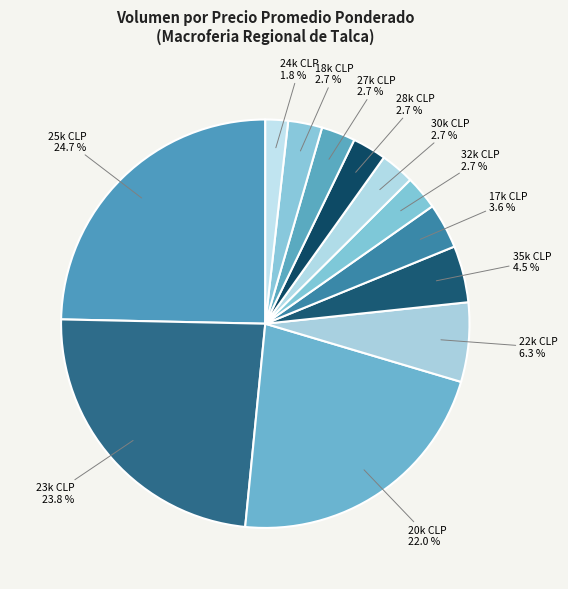

How many segments does this pie chart have?

12